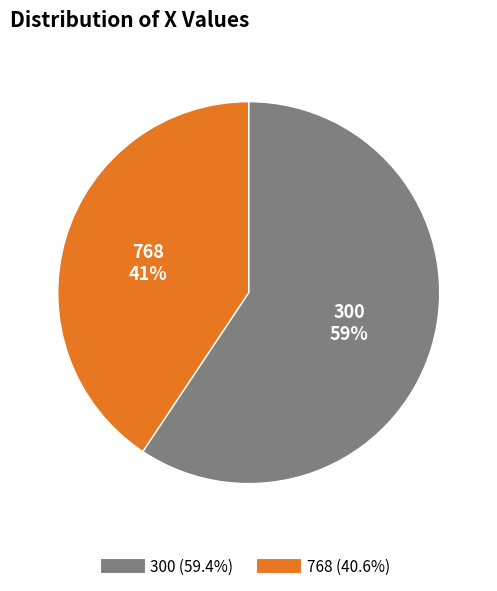

Which has a higher value, 768 or 300?

300